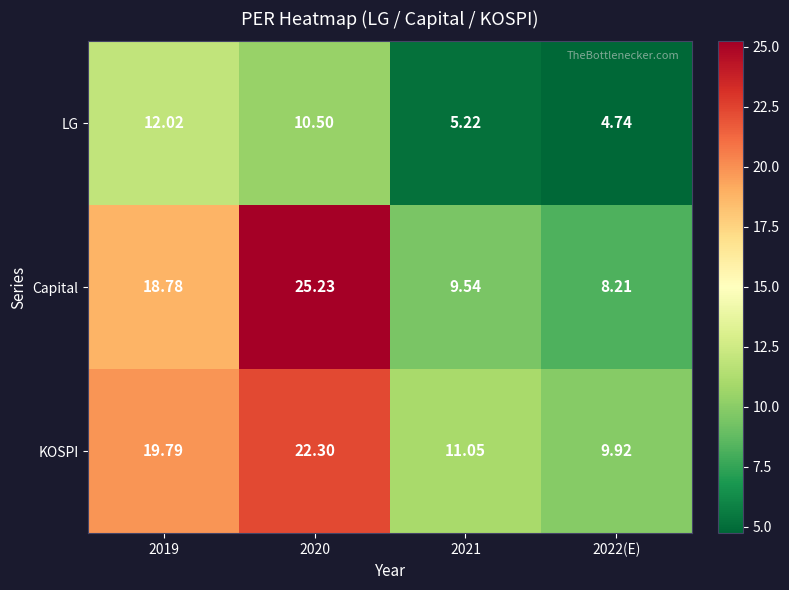

How many distinct data groups are displayed?

3